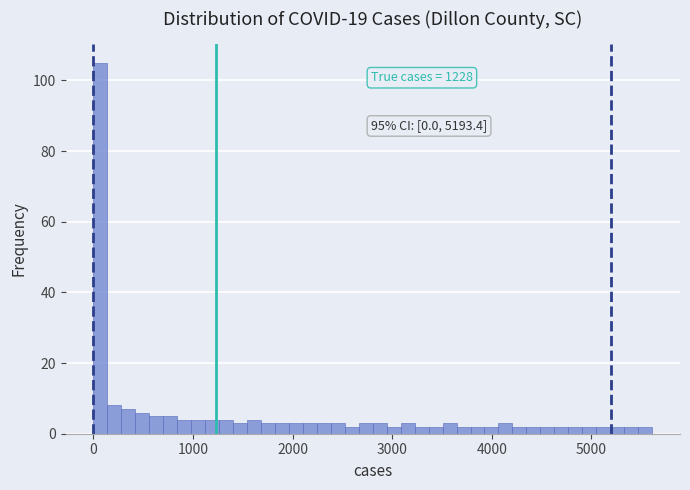

Around what value on the x-axis is the tallest bar? Give the approximate position of its centre, as read against the axis.

100